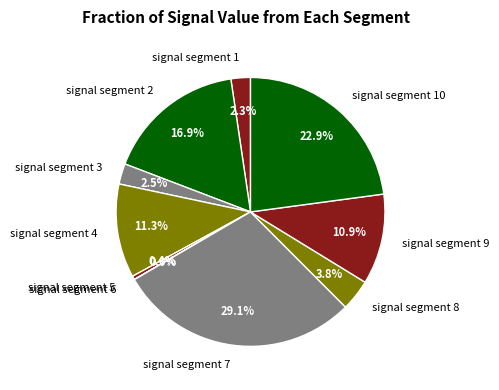

Is signal segment 3 the majority of the pie?

No